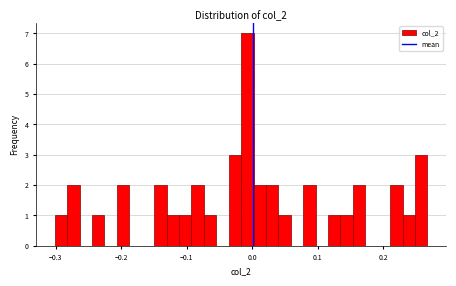

Read against the x-axis, roughly where is the centre of the tallest bar?

-0.01